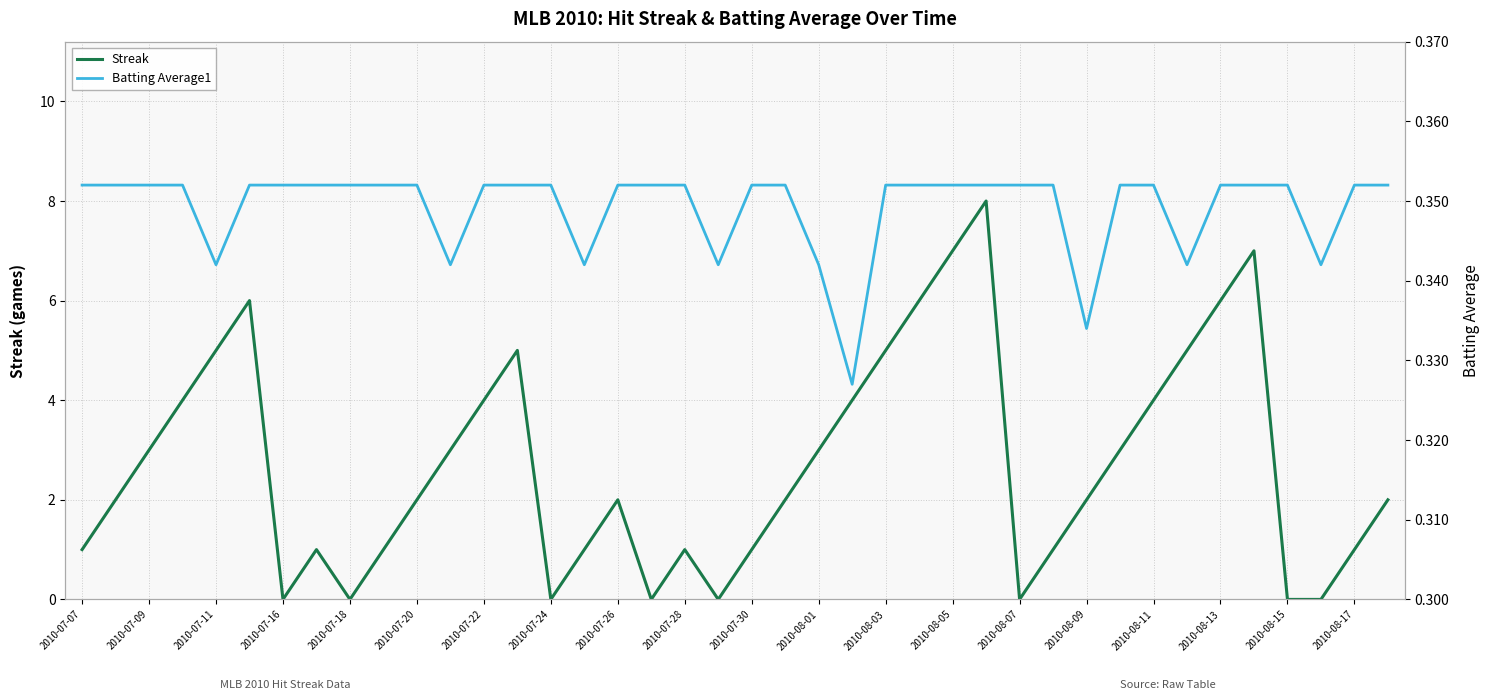

At how many categories does at least one series exceed 7?

1